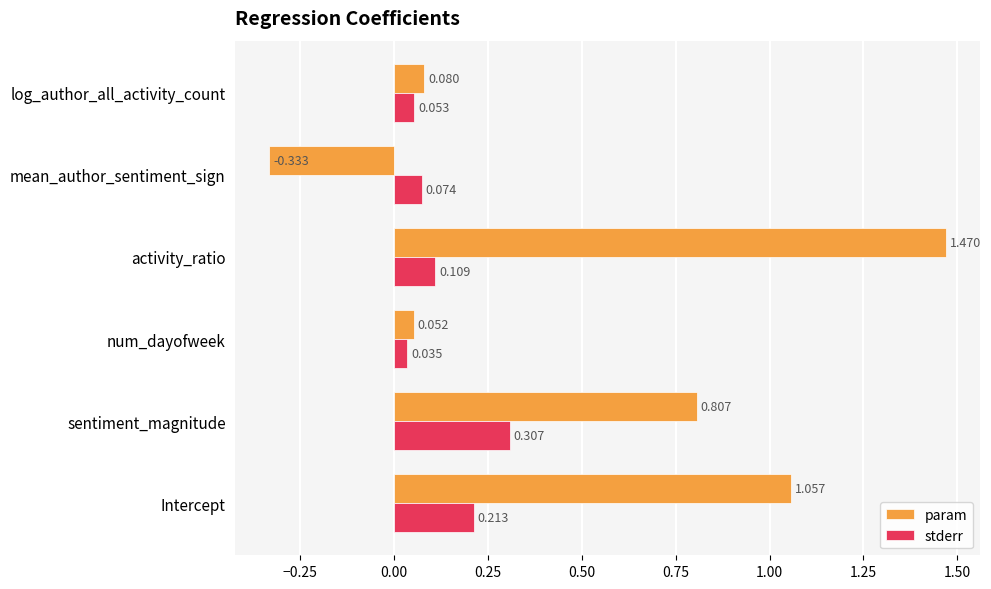

Rank the series by their maximum value, from lowest to highest.

stderr, param